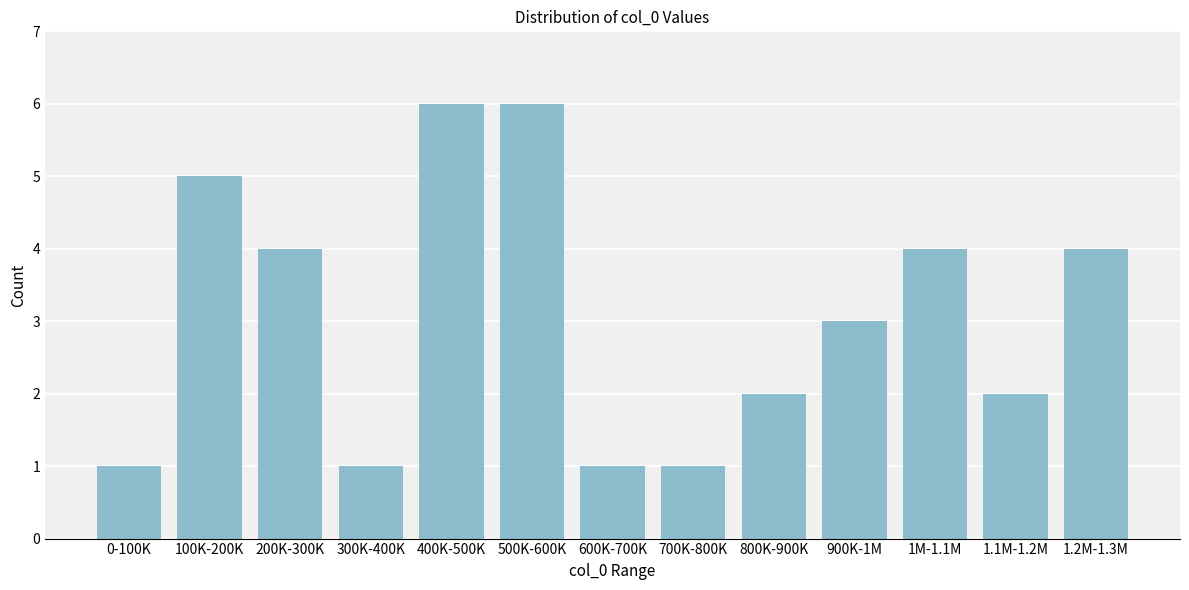

Reading right to left, transcribe all the data shown in this chart.

1.2M-1.3M=4	1.1M-1.2M=2	1M-1.1M=4	900K-1M=3	800K-900K=2	700K-800K=1	600K-700K=1	500K-600K=6	400K-500K=6	300K-400K=1	200K-300K=4	100K-200K=5	0-100K=1